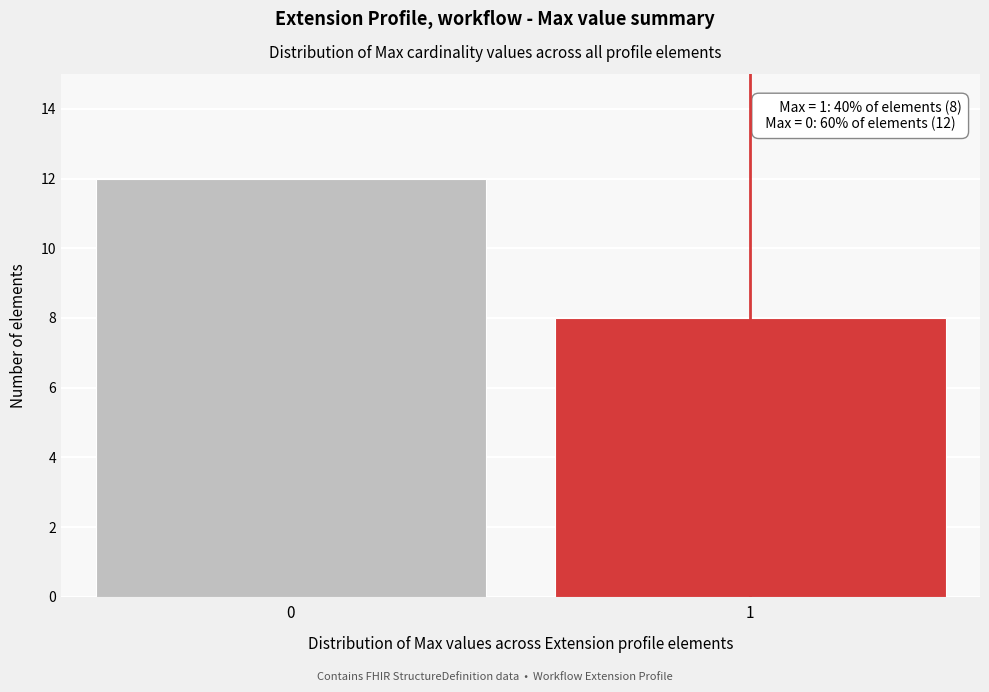

Reading right to left, transcribe all the data shown in this chart.

8	12